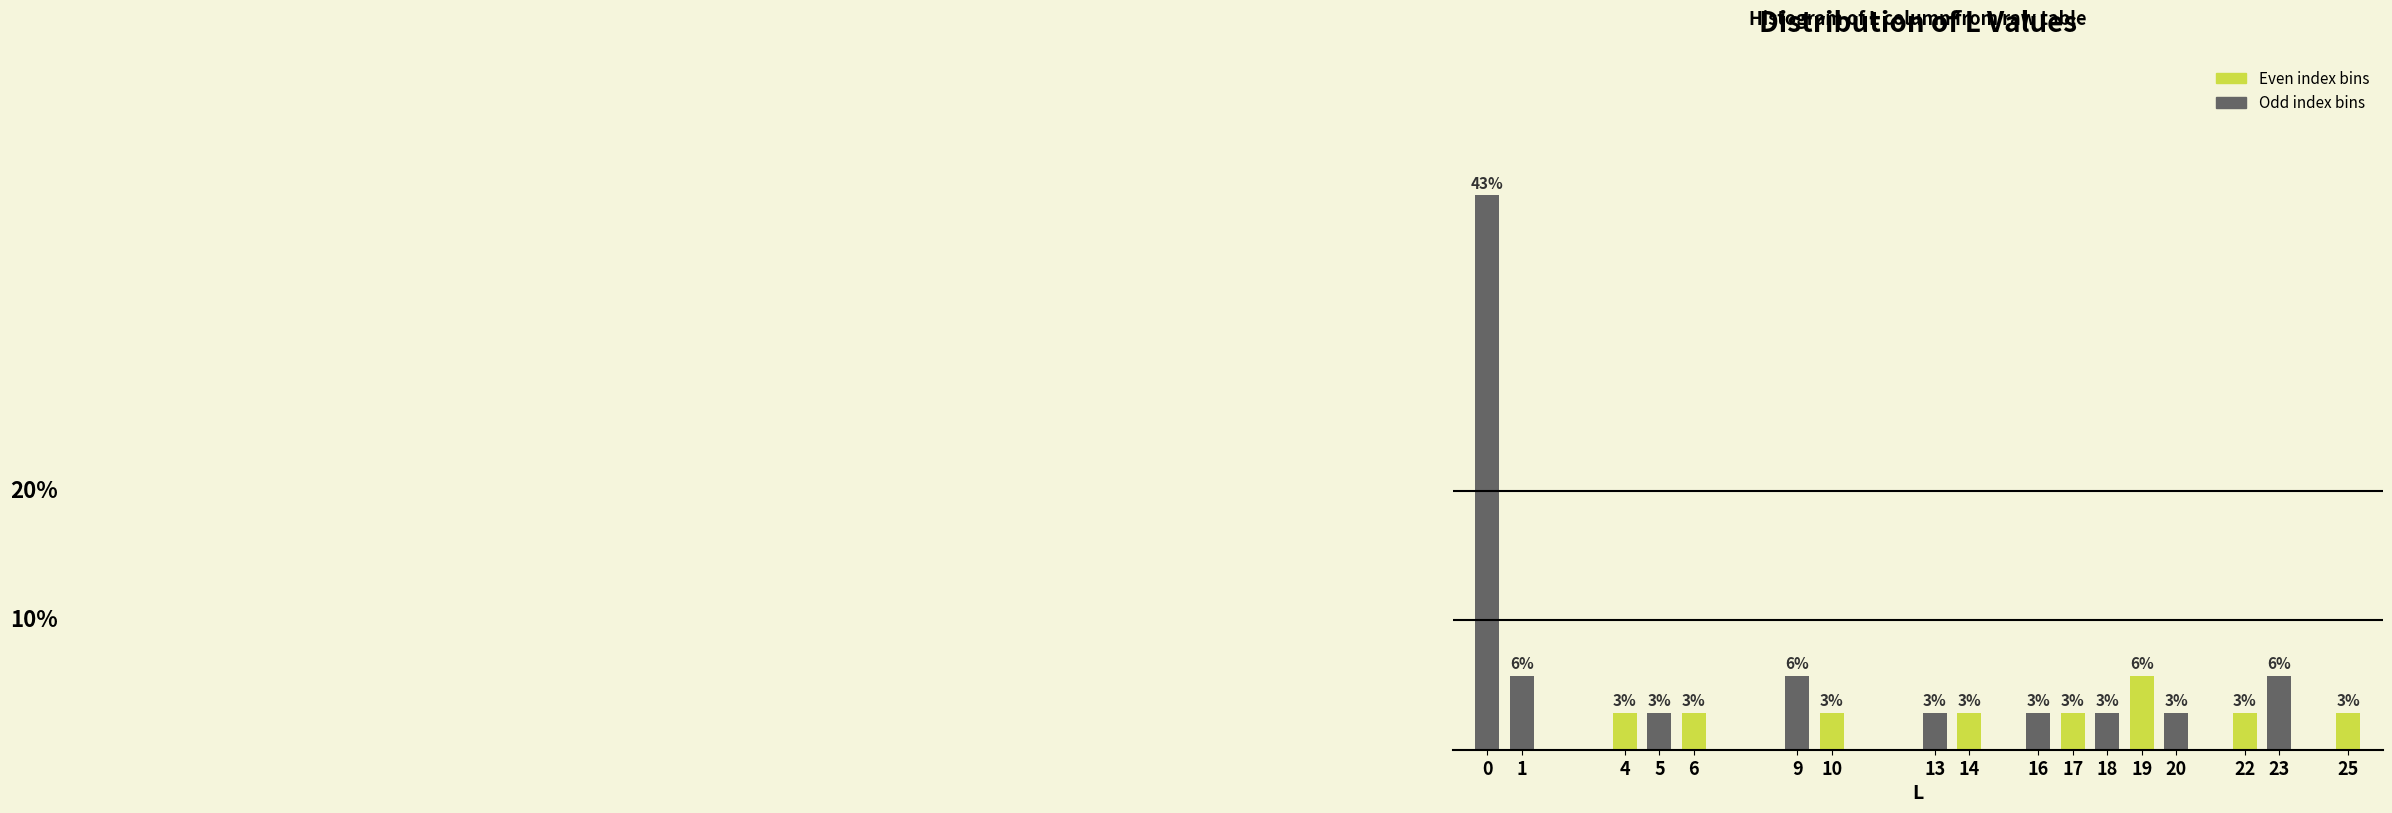

Are the bars horizontal?

No